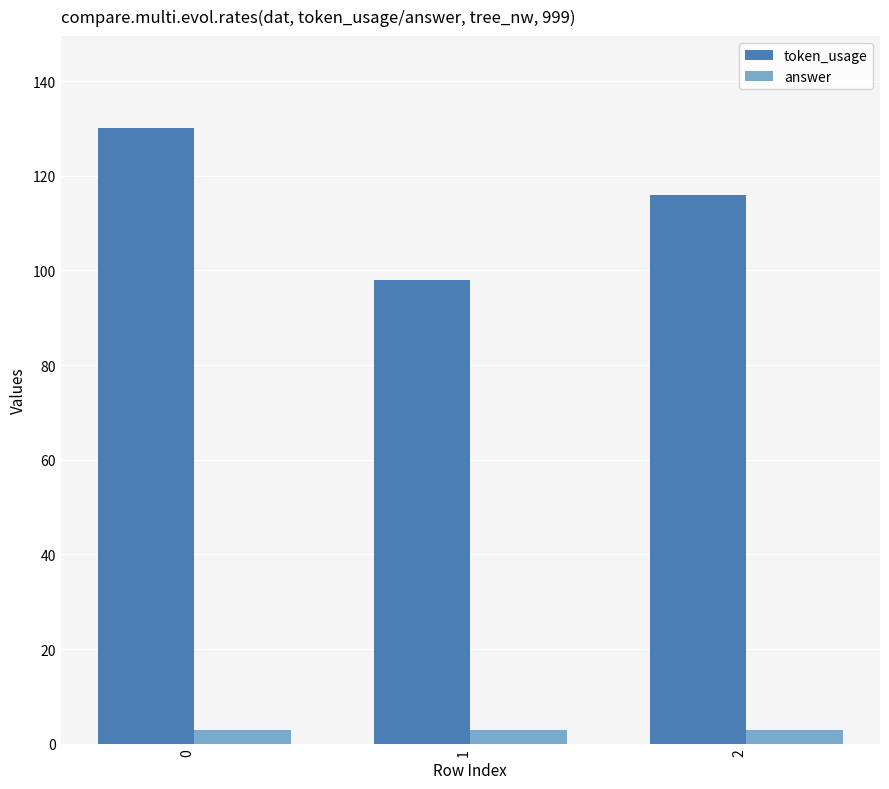

What is the sum of all token_usage values?

344